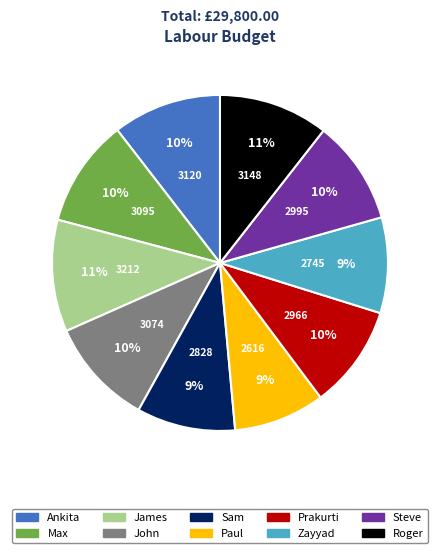

To the nearest percent, what is the average slice percentage?

10%